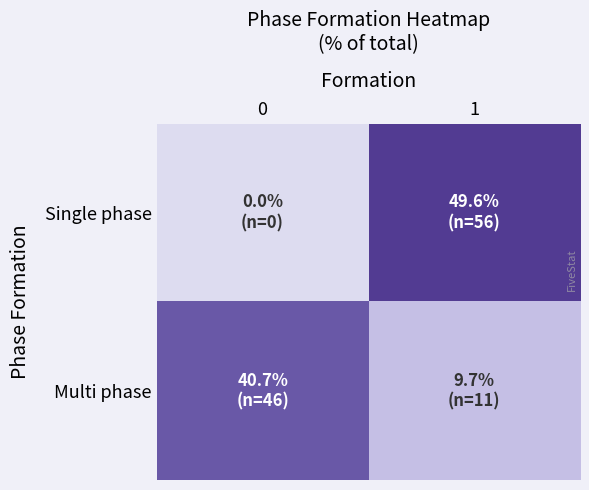

Which series has the largest total across all categories?

Multi phase